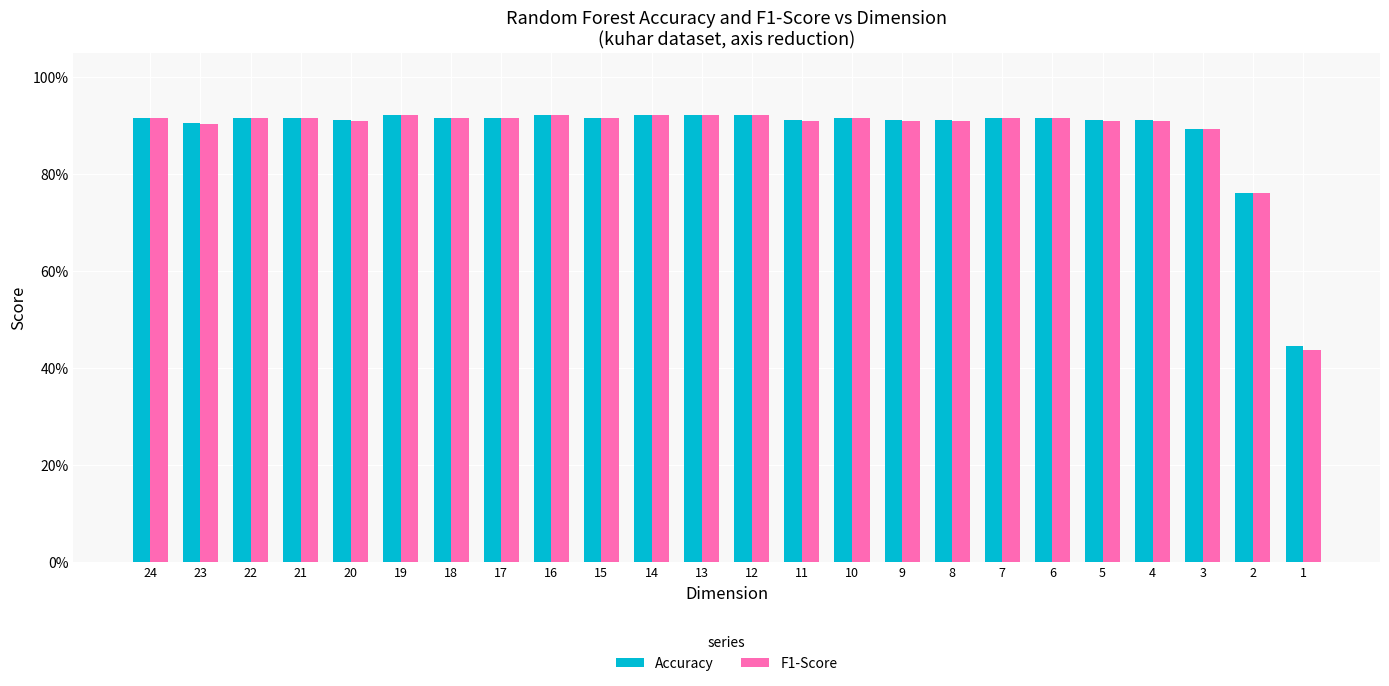

Count the Accuracy values in the range 0 to 1.

24